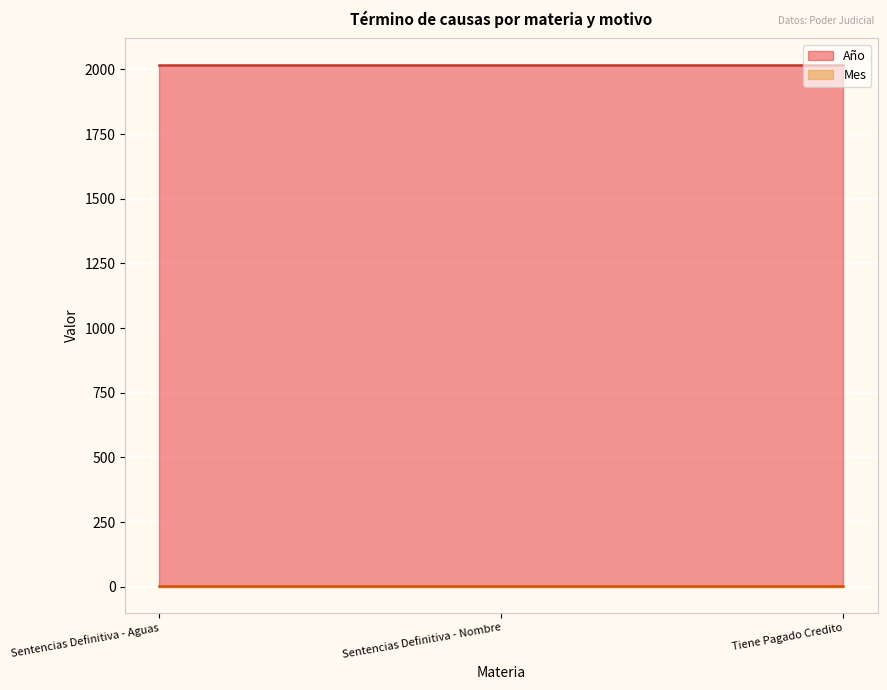

What is the sum of the Mes values at Sentencias Definitiva - Nombre and Tiene Pagado Credito?

10